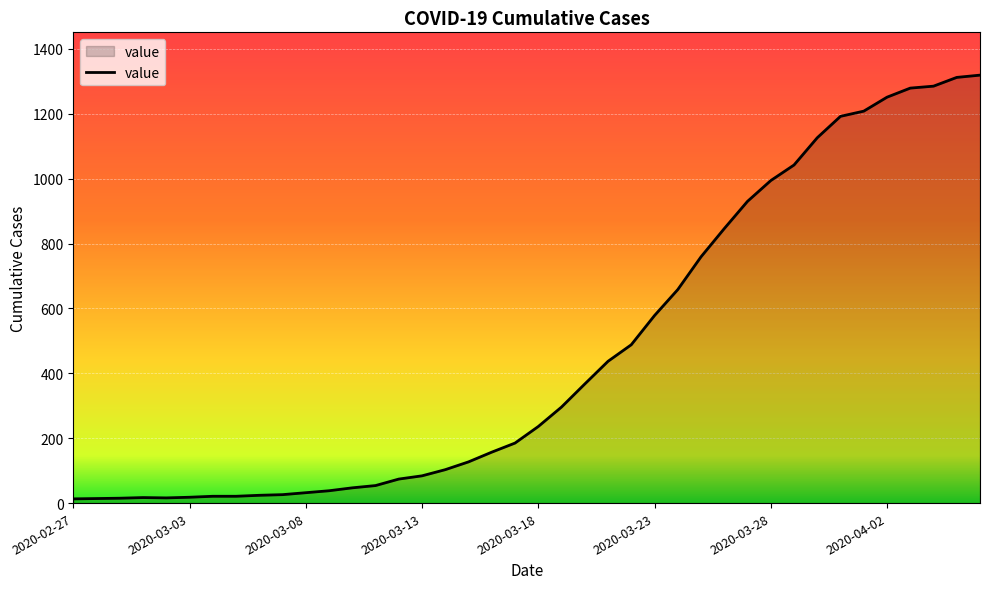

What is the maximum value shown in the chart?

1319